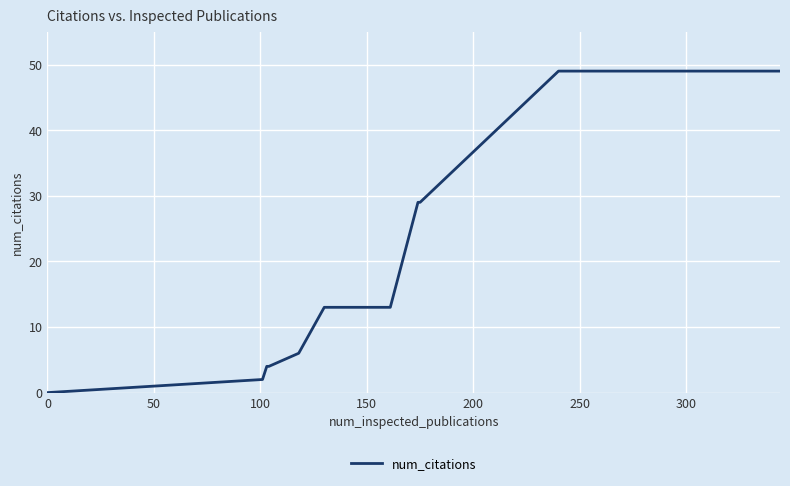

What is the difference between the maximum and minimum values?

49